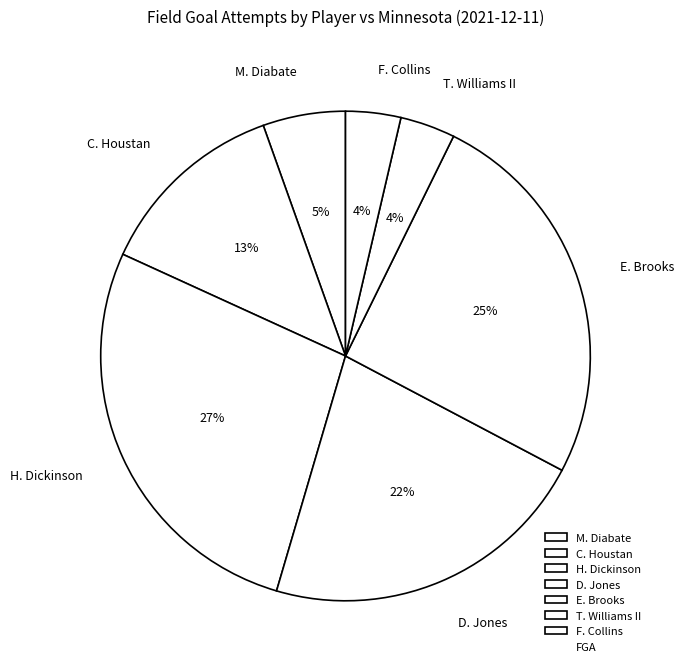

To the nearest percent, what is the combined percentage of D. Jones and E. Brooks?

47%